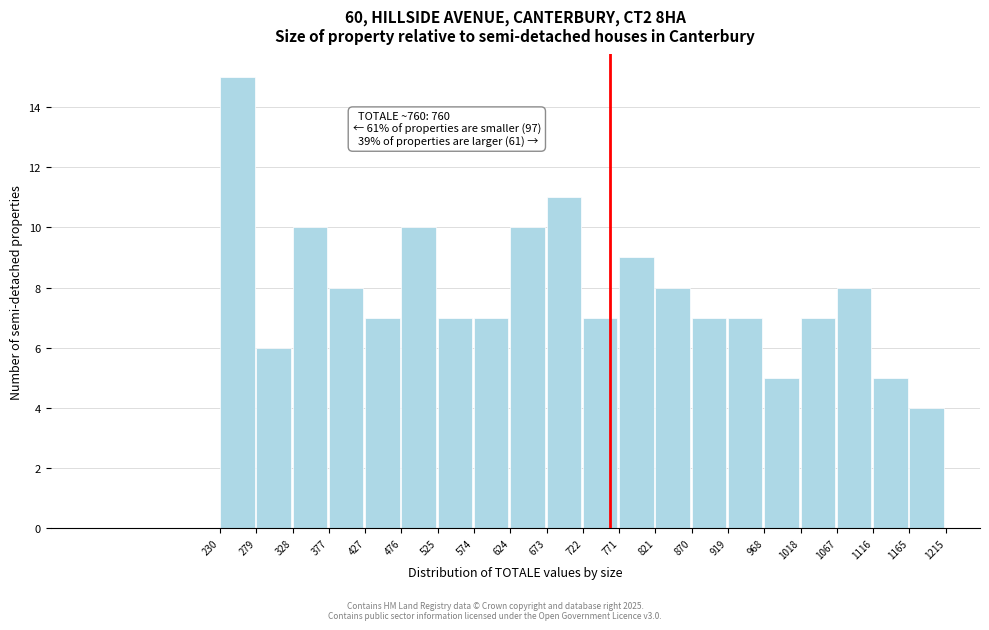

Over which range of the x-axis is the bar tallest?

230 to 279